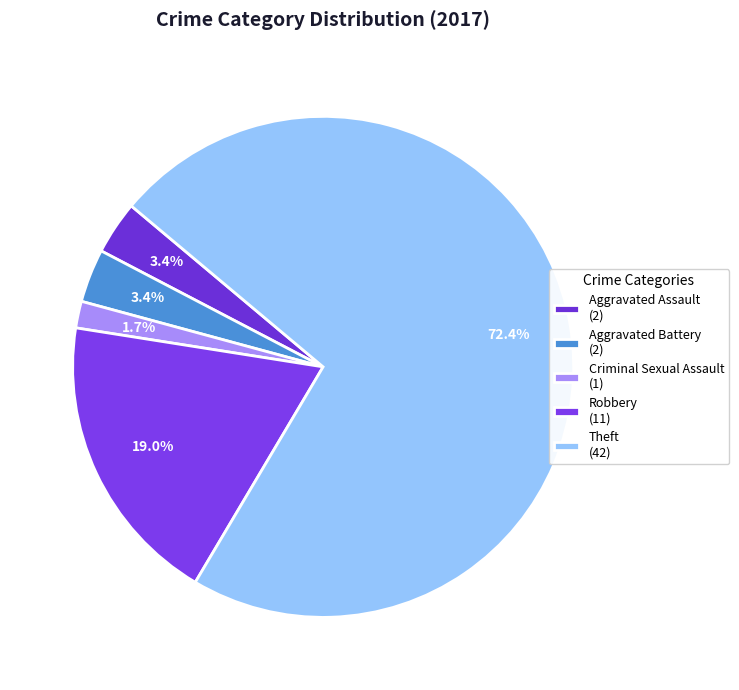

What is the change in value from Aggravated Assault to Criminal Sexual Assault?

-1